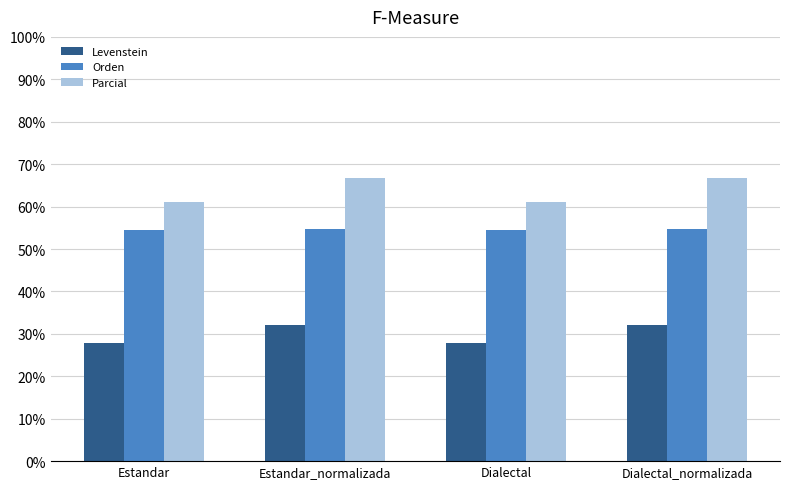

Rank the series by their maximum value, from lowest to highest.

Levenstein, Orden, Parcial